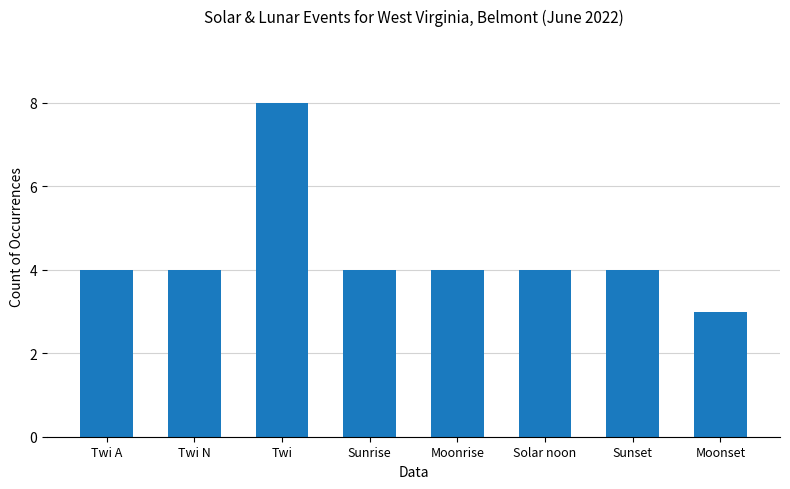

What value does the data have at Twi?

8